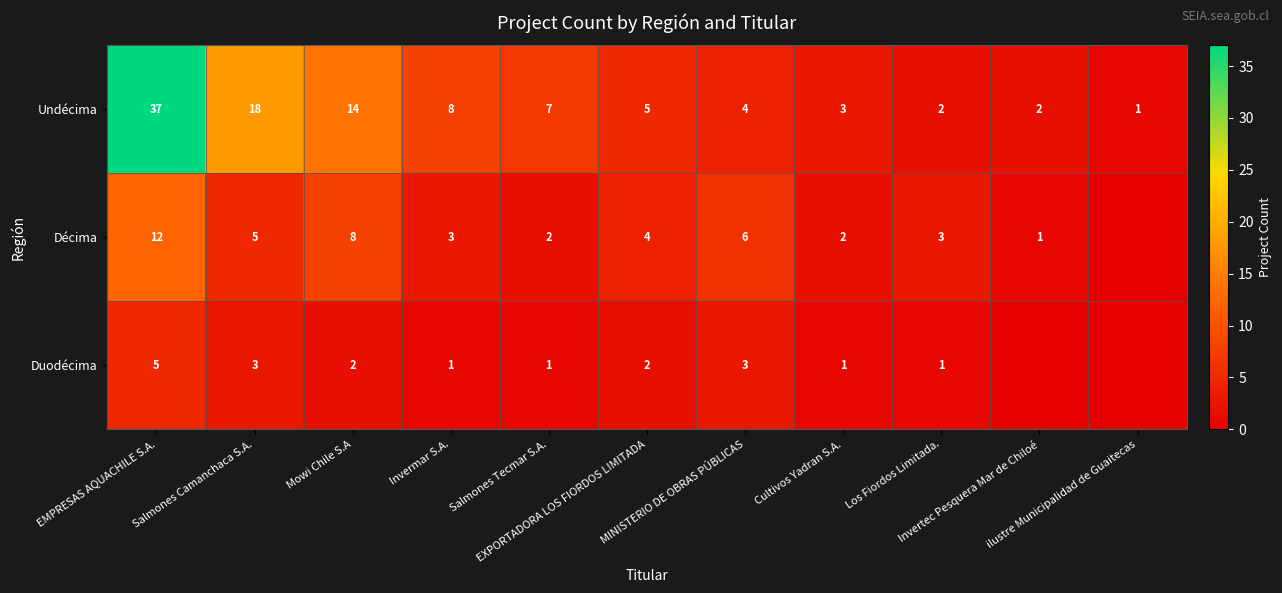

At which category does the chart reach its minimum across all series?

ilustre Municipalidad de Guaitecas